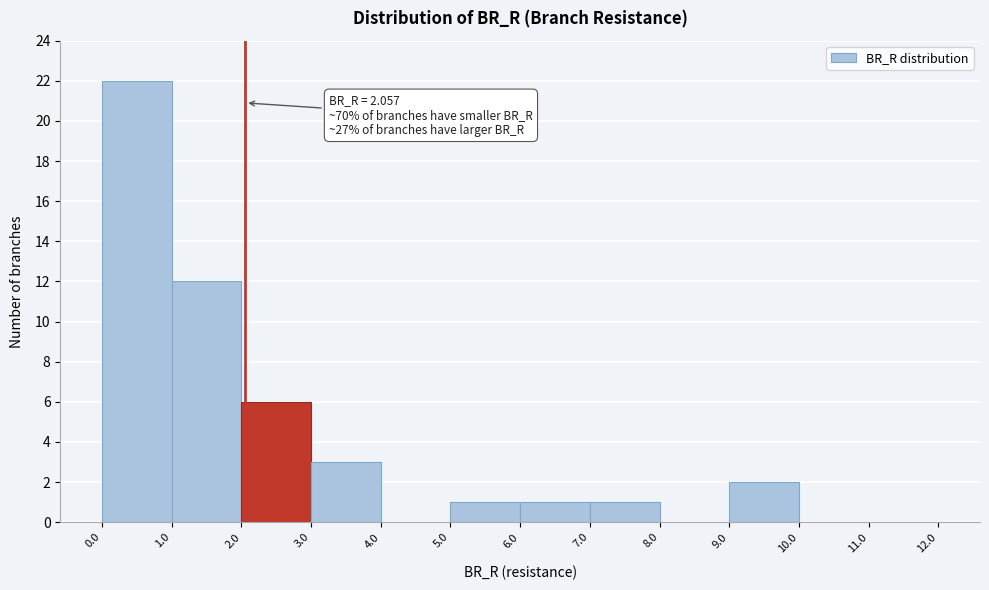

Over which range of the x-axis is the bar tallest?

0.0 to 1.0